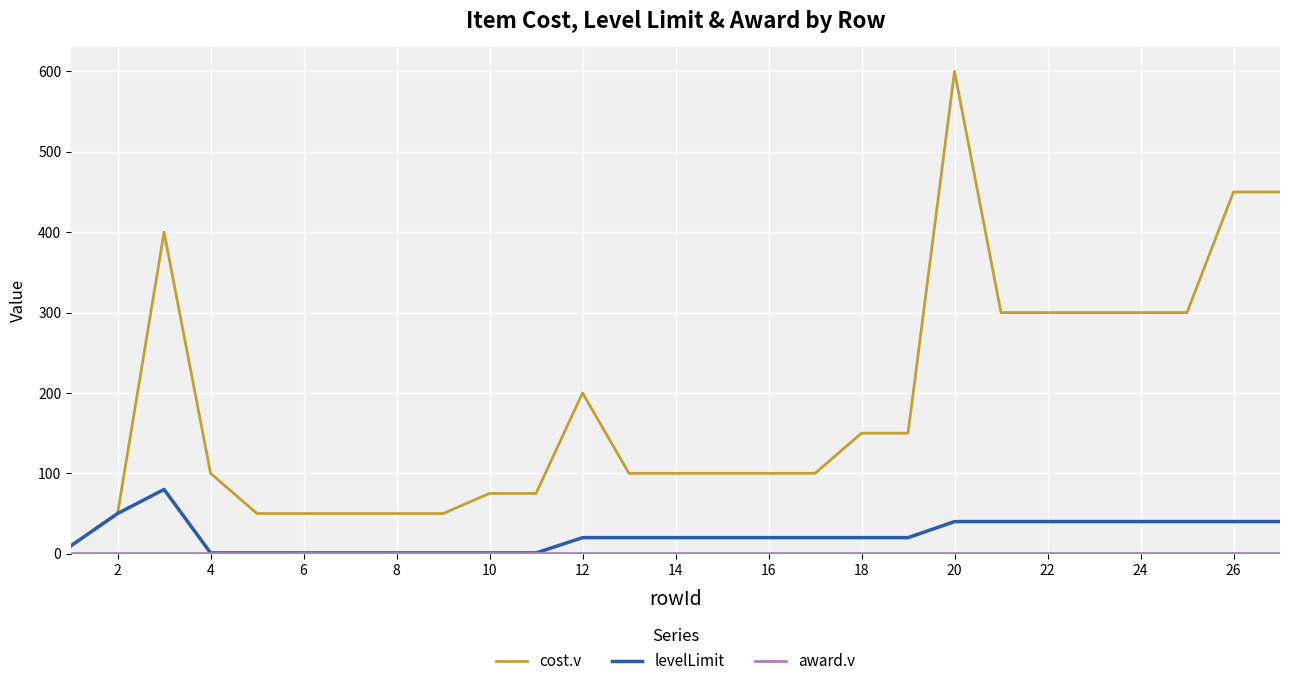

What is the difference between the second highest and minimum values in the cost.v series?

440